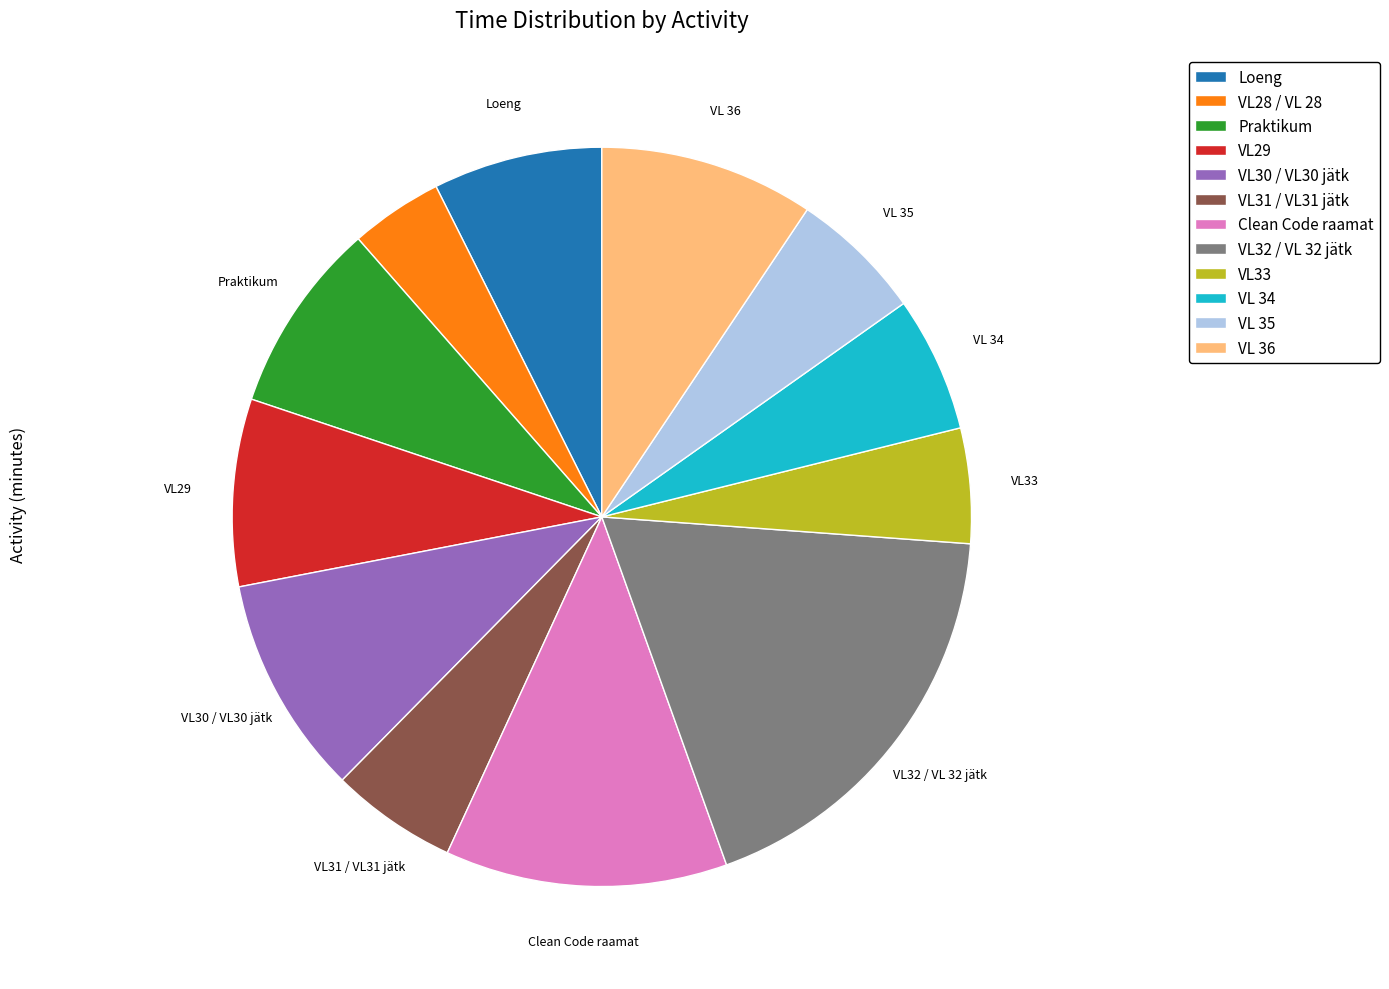

Which category has the smallest portion of the pie?

VL28 / VL 28